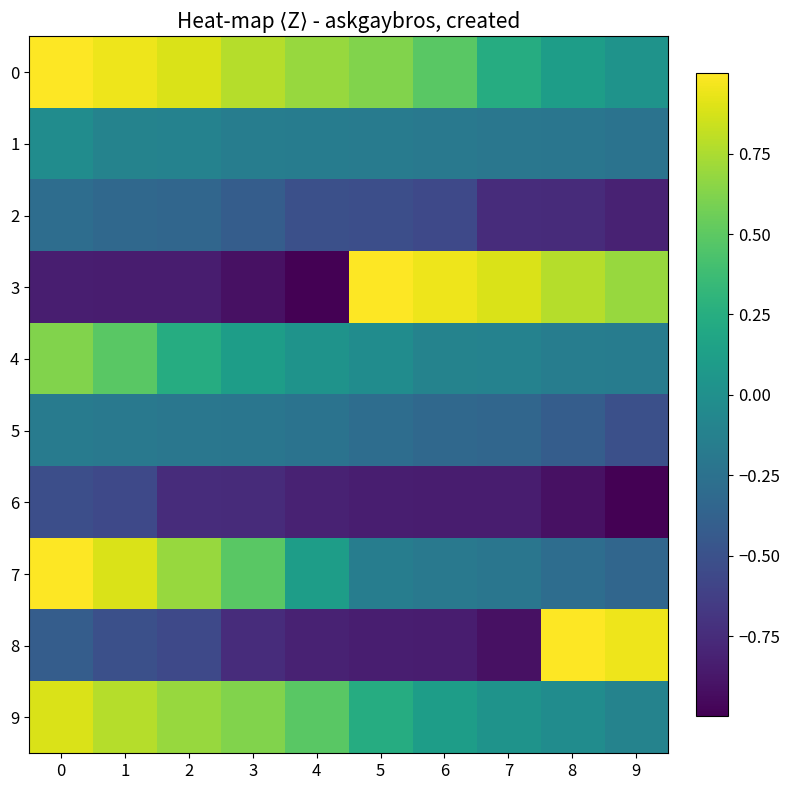

Which series has the largest range (max minus min)?

3